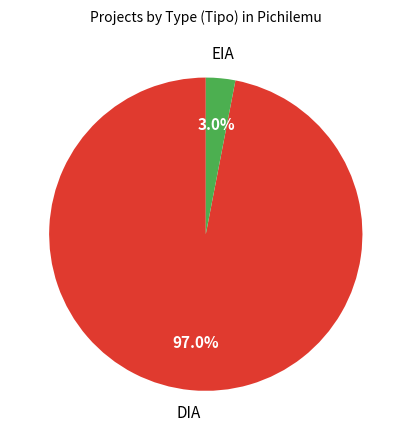

Is there any slice that represents more than half of the pie?

Yes